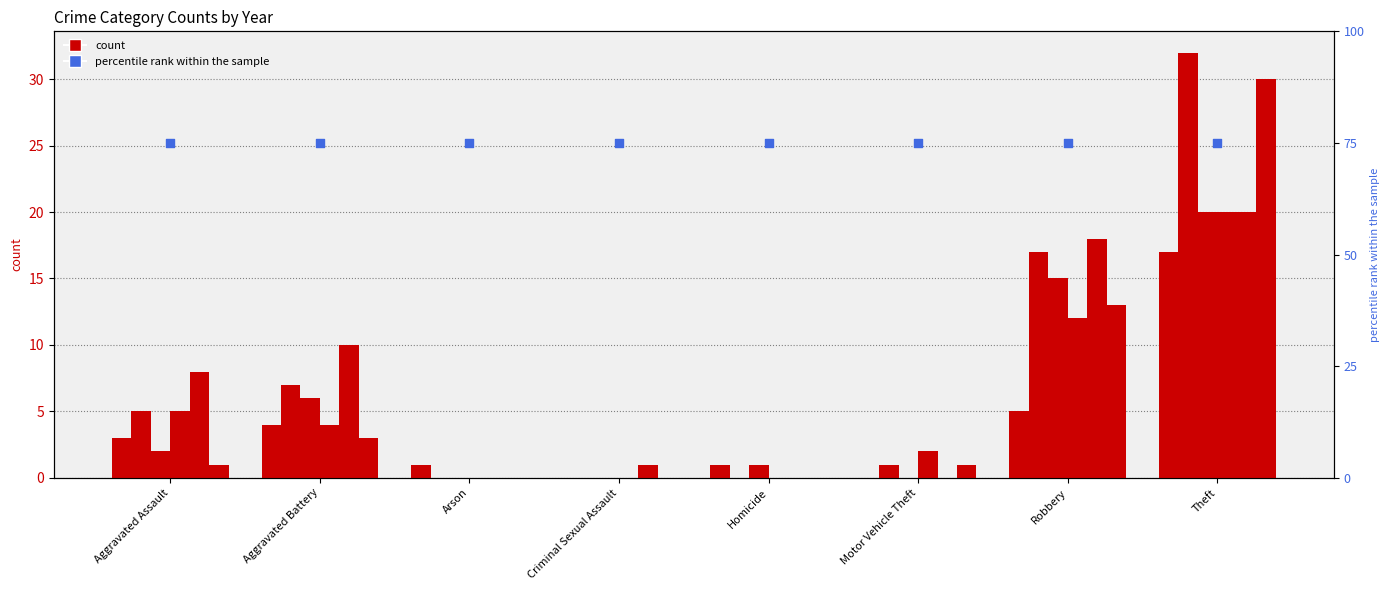

Is the value of 2021 at Aggravated Battery greater than the value of 2022 at Homicide?

Yes